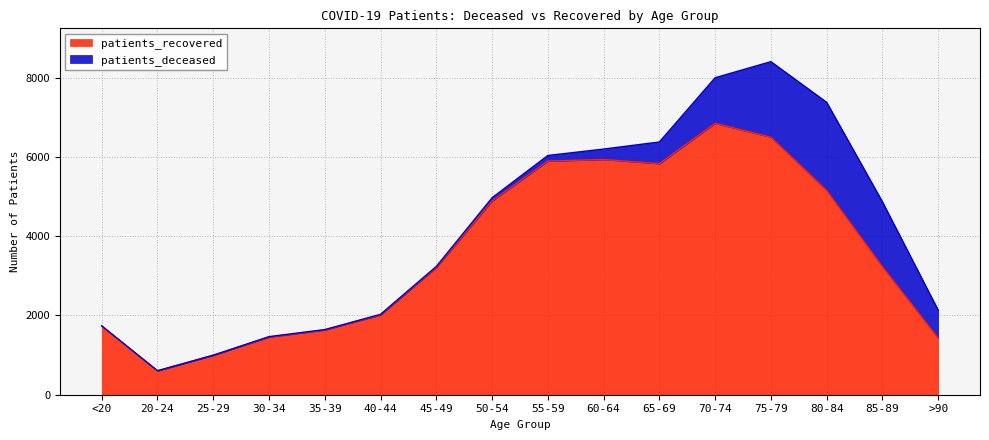

Does the chart have visible grid lines?

Yes